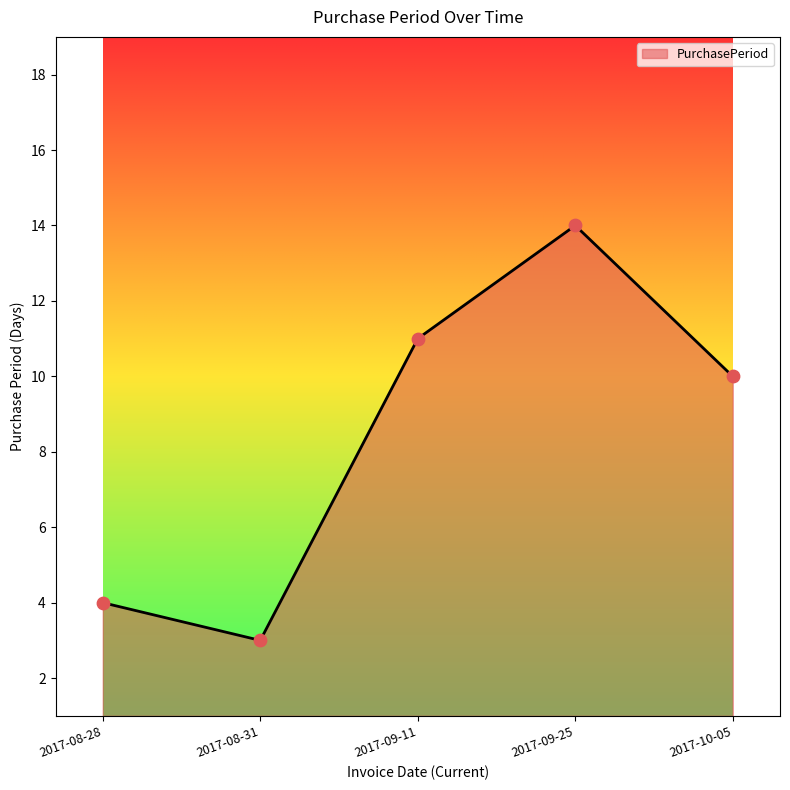

Between 2017-08-28 and 2017-08-31, which is larger?

2017-08-28